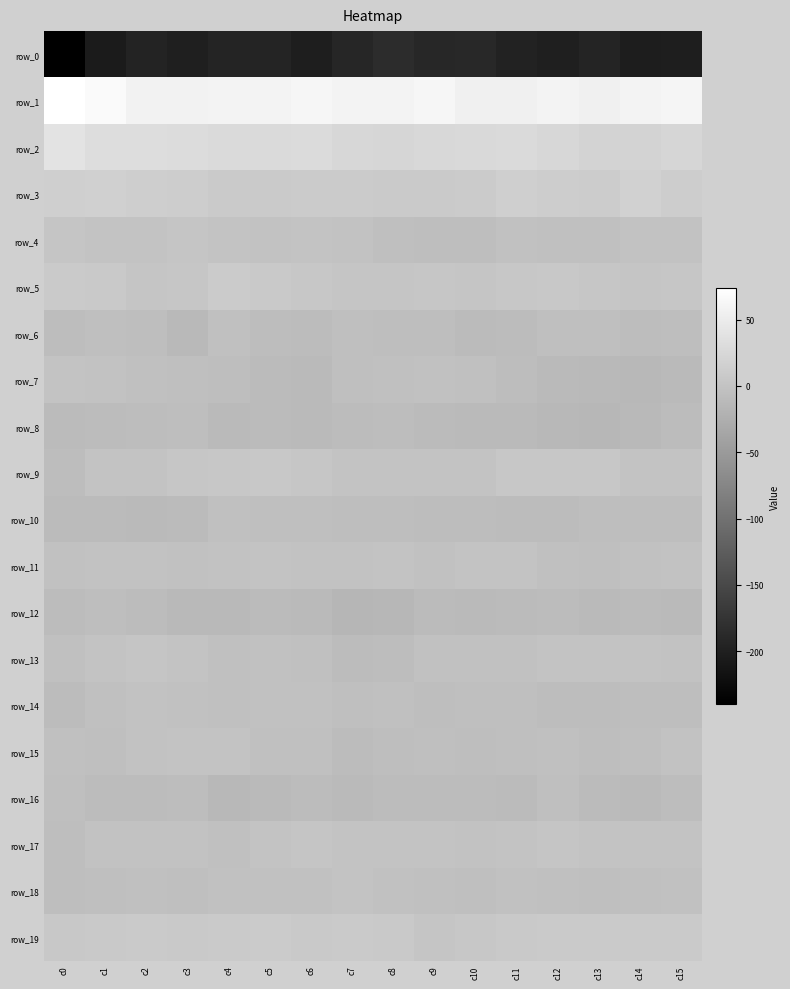

List the series in order of their peak value, highest first.

row_1, row_2, row_3, row_5, row_19, row_9, row_4, row_17, row_13, row_15, row_11, row_18, row_7, row_14, row_10, row_6, row_16, row_12, row_8, row_0